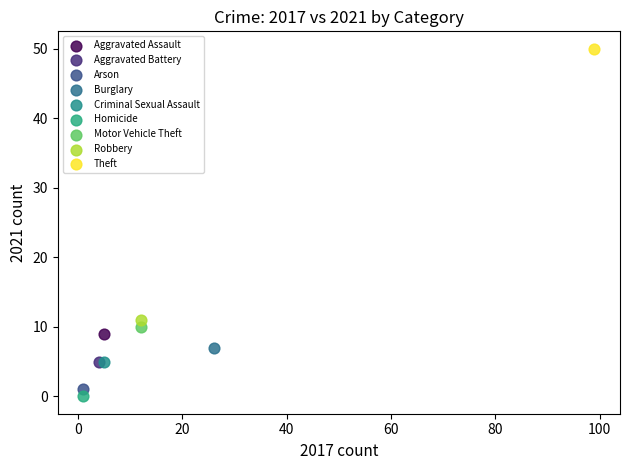

What are all the series names shown in the legend?

Aggravated Assault, Aggravated Battery, Arson, Burglary, Criminal Sexual Assault, Homicide, Motor Vehicle Theft, Robbery, Theft